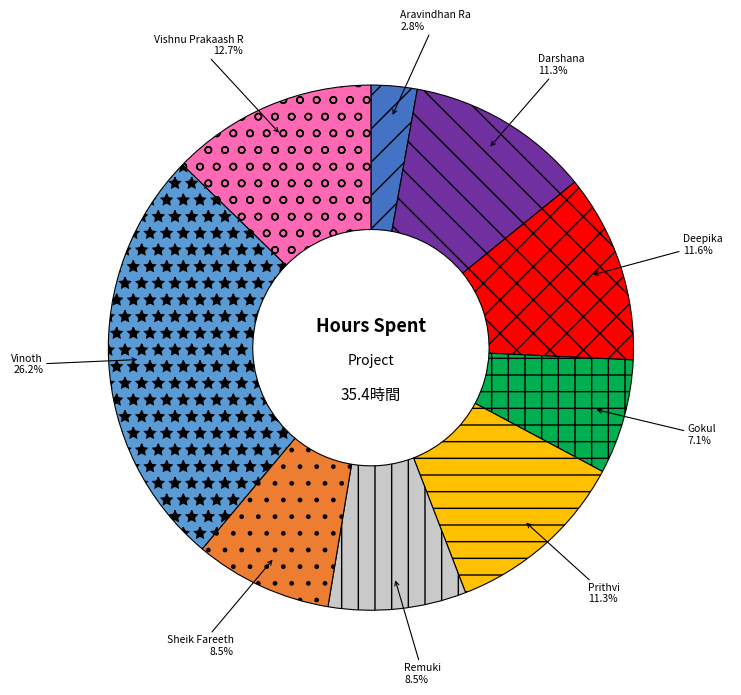

Which category has the biggest portion of the pie?

Vinoth